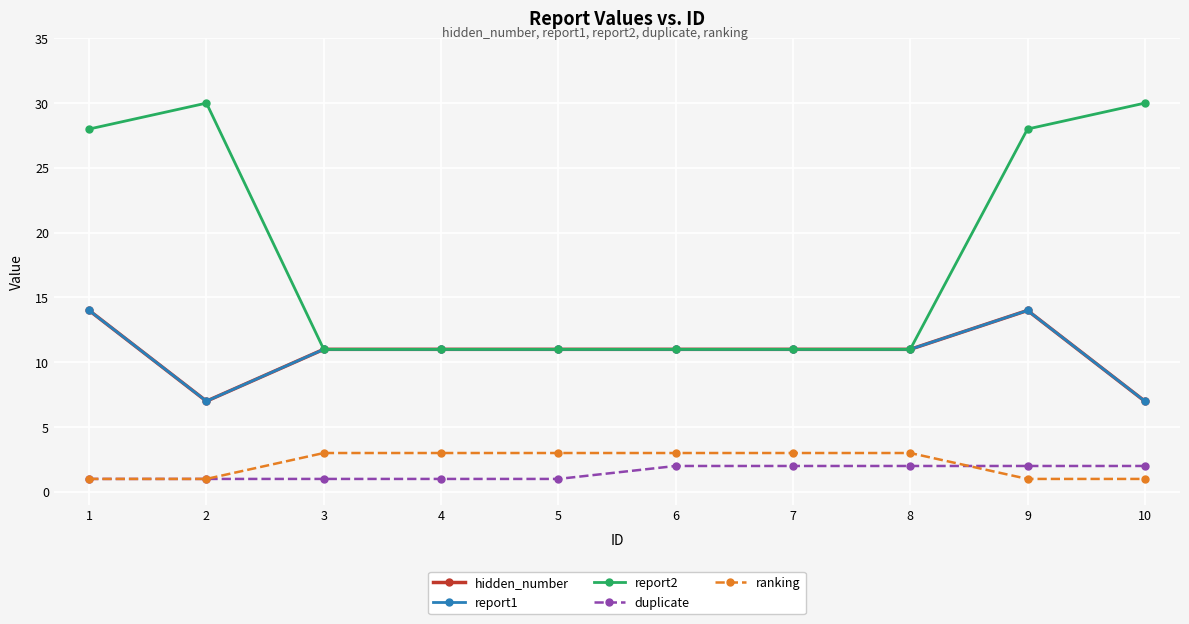

Which series has the widest spread of values?

report2